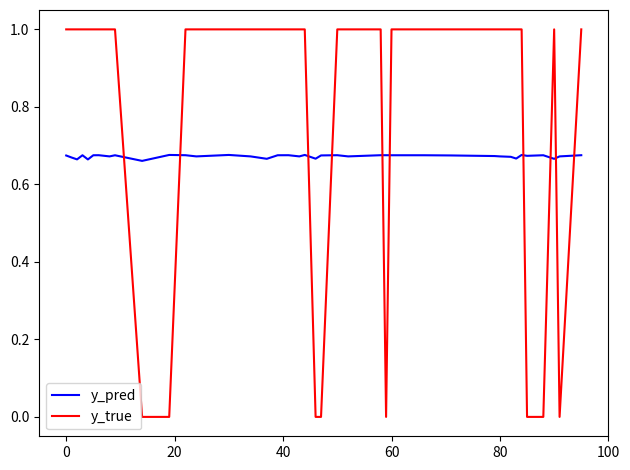

How many intersections are there between y_pred and y_true?

10